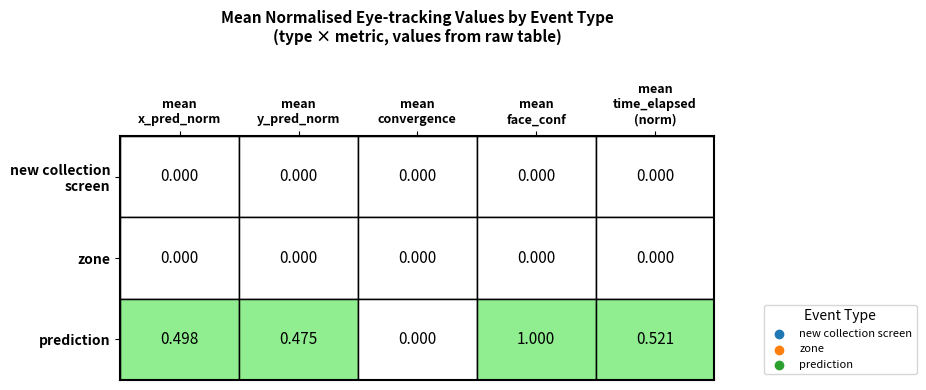

How many positive values does the prediction series have?

4